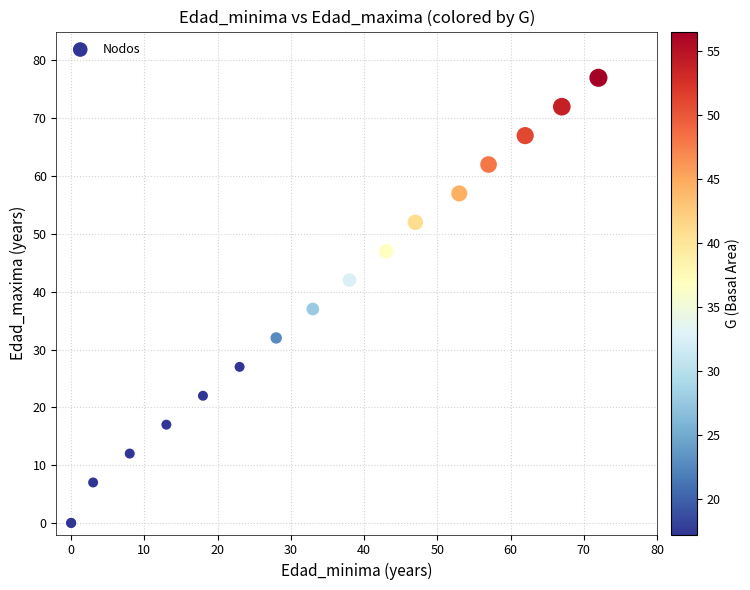

What Y value in the scatter plot is closest to 38?

37